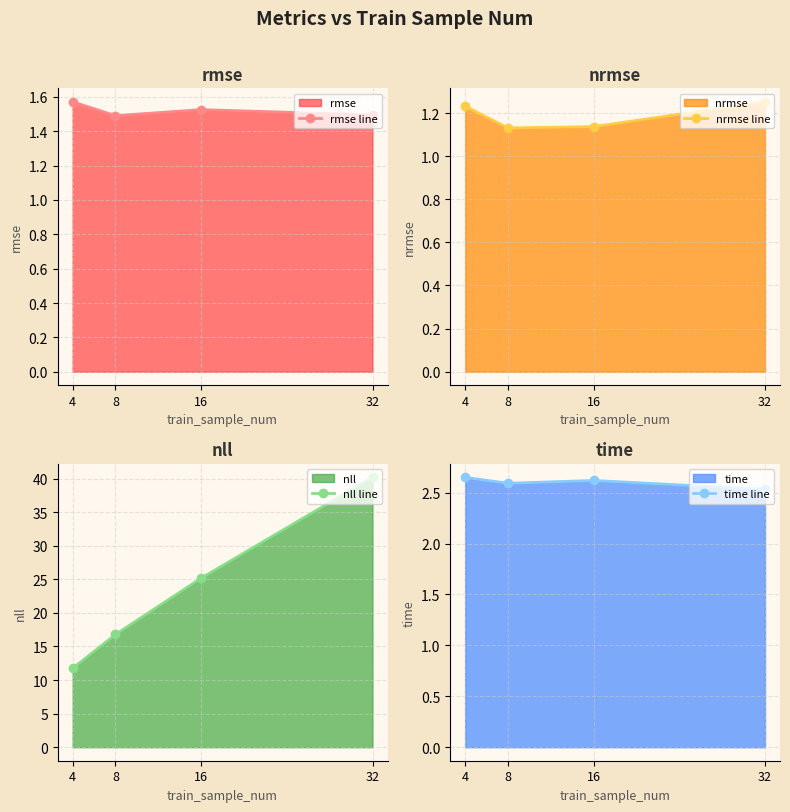

At which category is the sum across all series the highest?

32